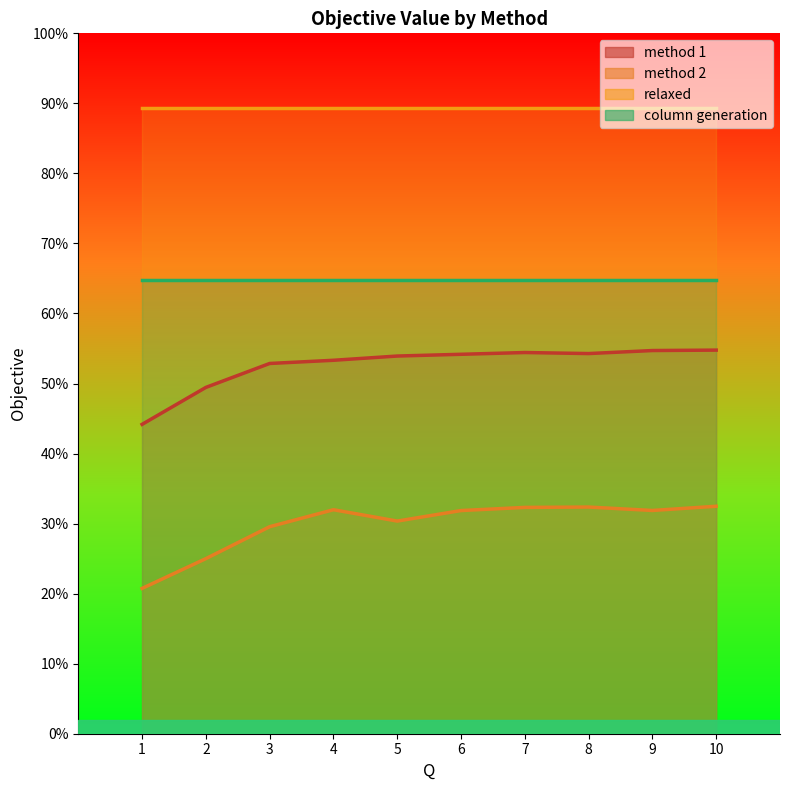

At which category is the sum across all series the highest?

10